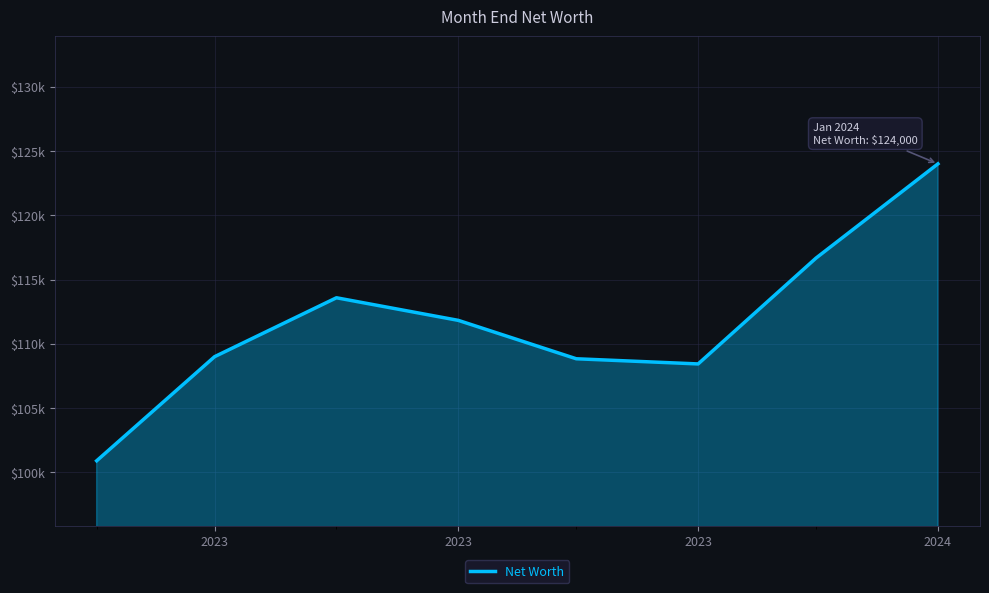

Does the chart display data point markers on the line(s)?

No